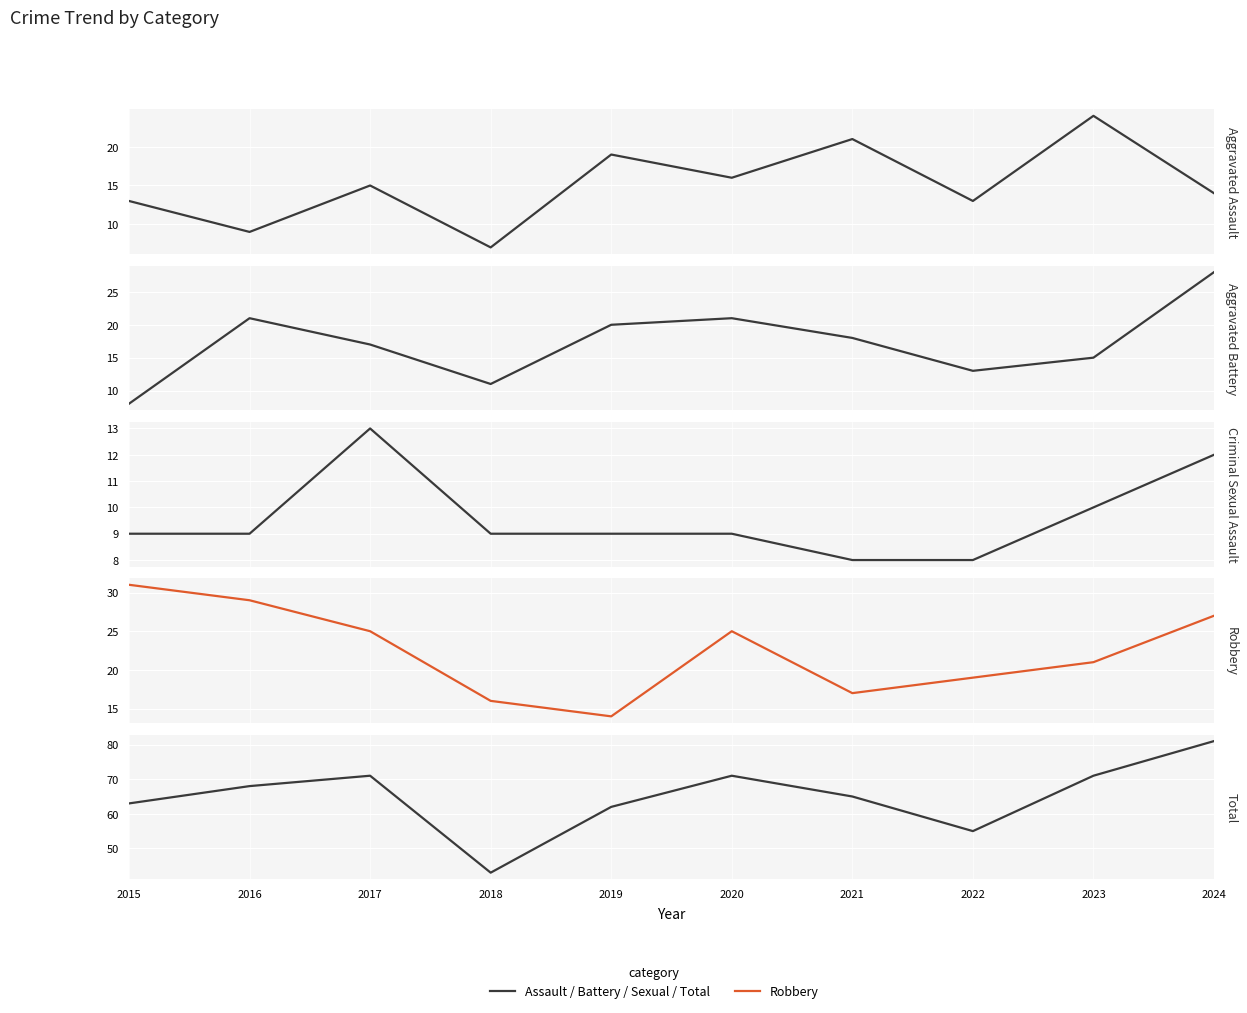

Is the value of Aggravated Assault at 2016 greater than the value of Aggravated Battery at 2017?

No